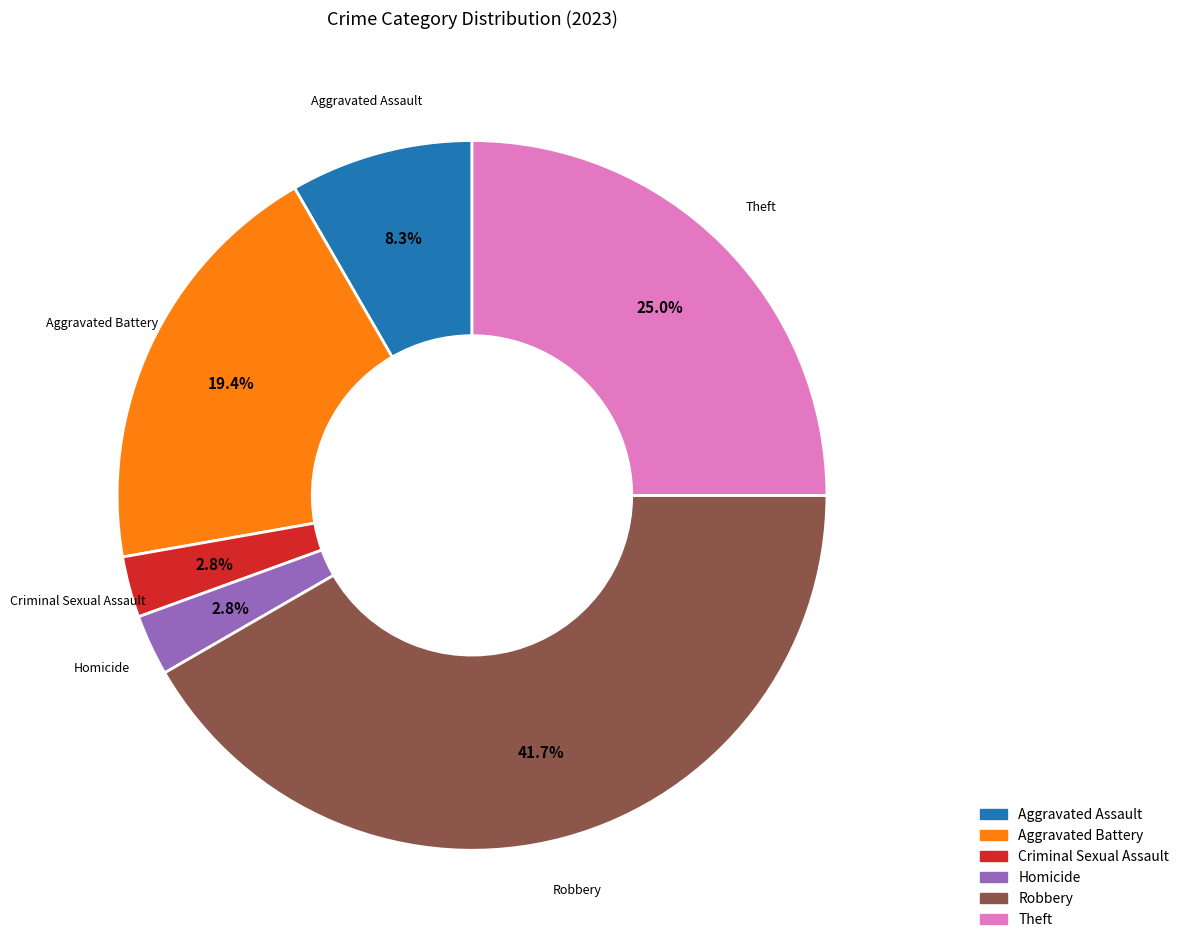

Is there any slice that represents more than half of the pie?

No